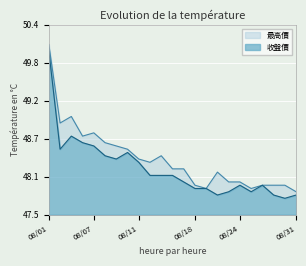

At which category is the sum across all series the highest?

08/01